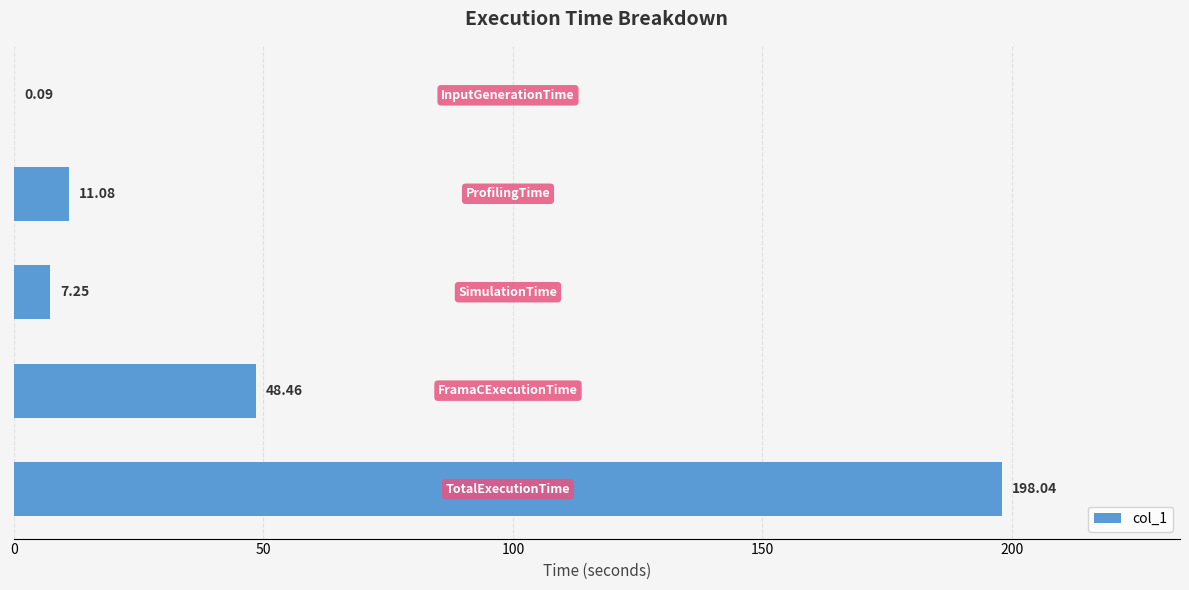

What is the sum of all values?

264.9